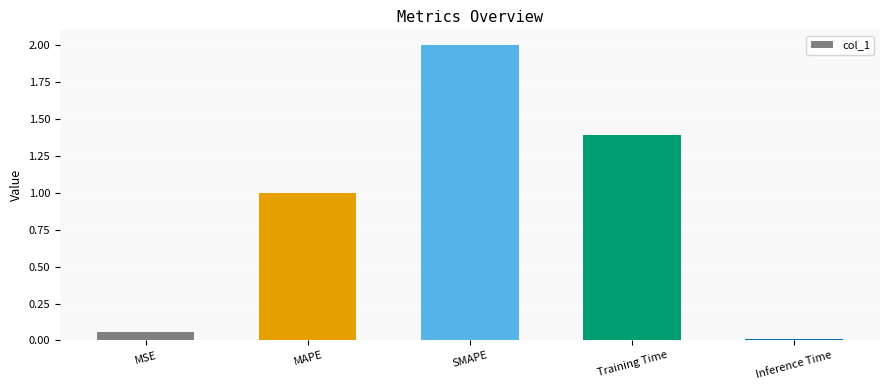

What is the change in value from MAPE to Training Time?

+0.4